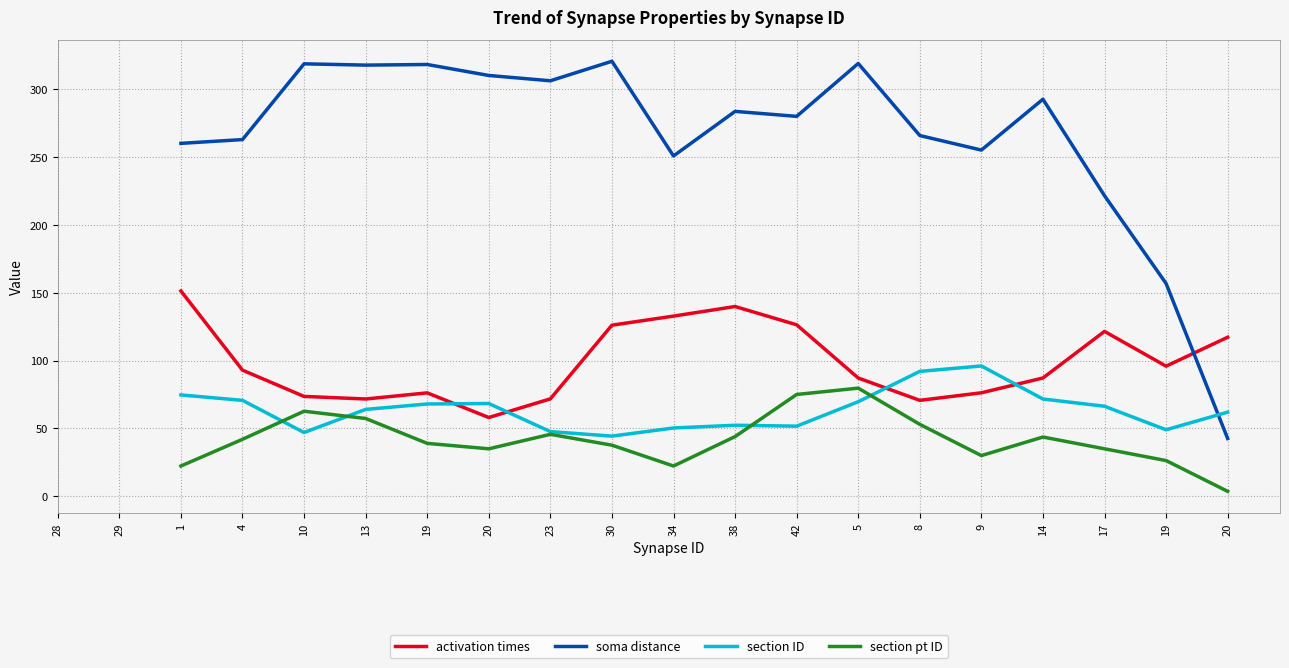

True or false: section ID and activation times intersect in this chart.

True